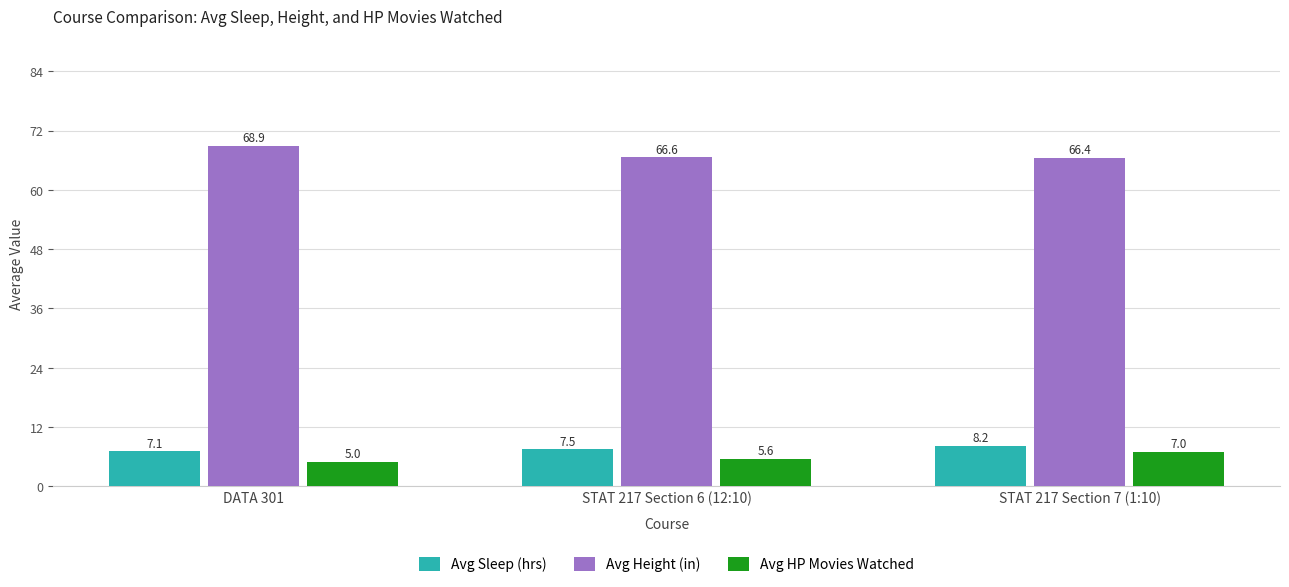

What is the sum of all Avg Sleep (hrs) values?

22.8